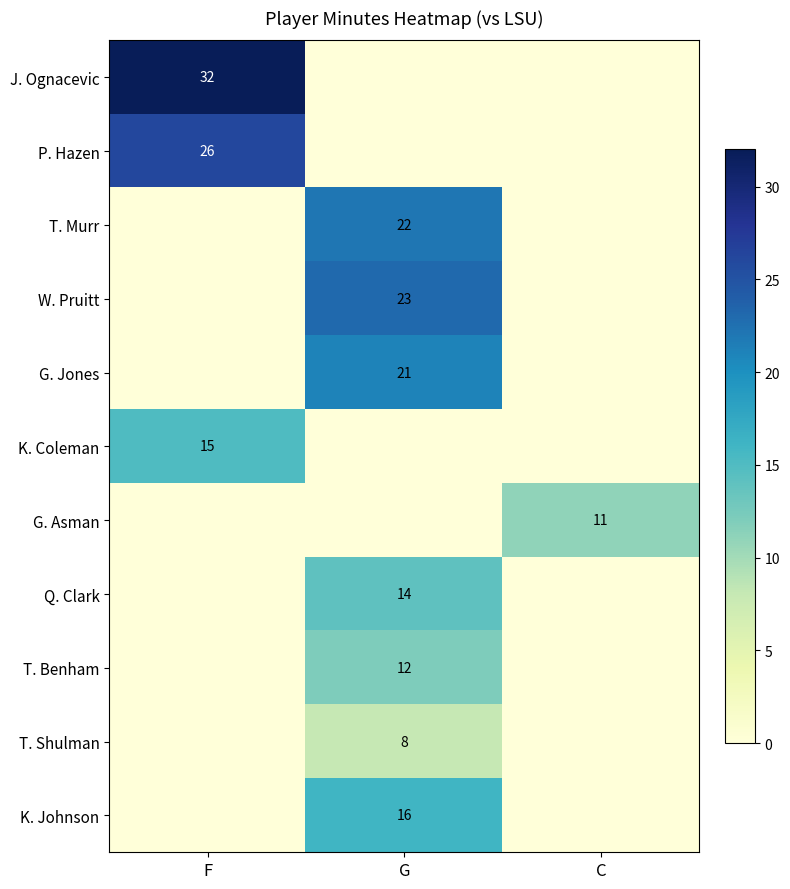

Which category has the highest value across all series?

F